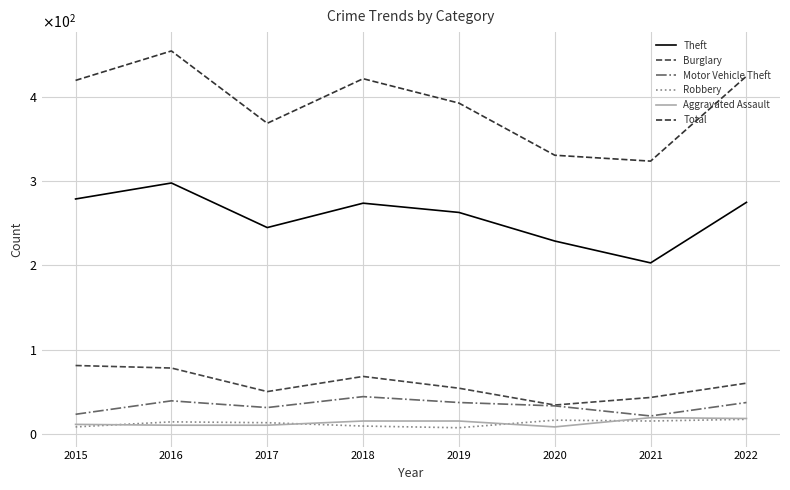

Which category has the lowest value in the Robbery series?

2019